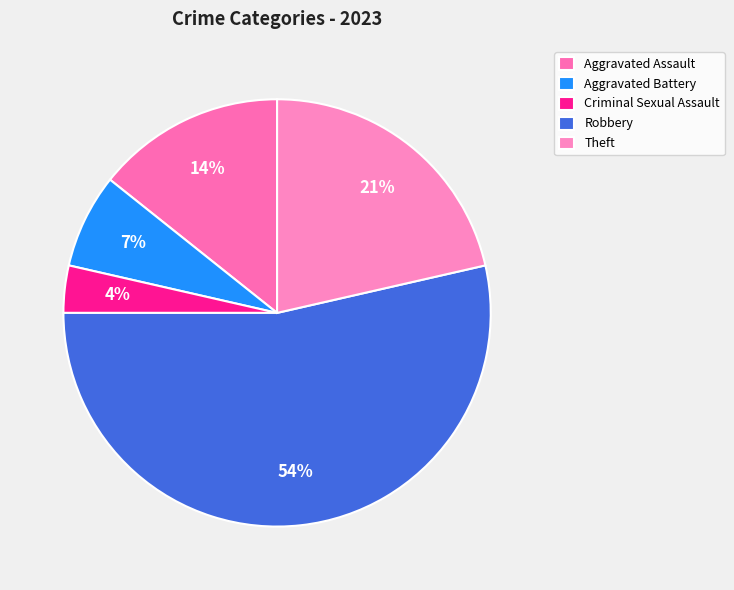

True or false: Aggravated Assault accounts for 14% of the total.

True